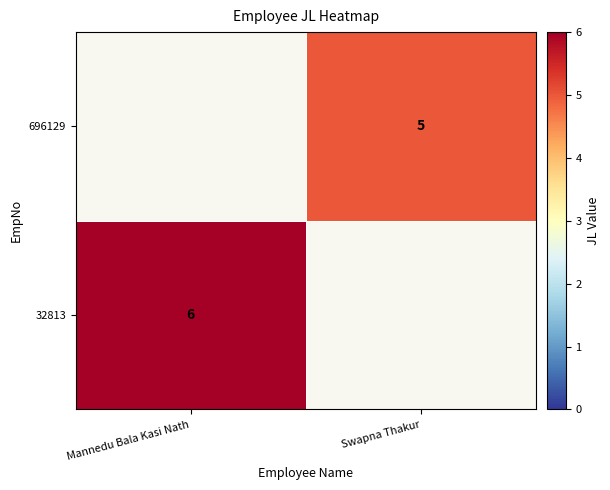

Which has a higher value, Mannedu Bala Kasi Nath or Swapna Thakur?

Mannedu Bala Kasi Nath